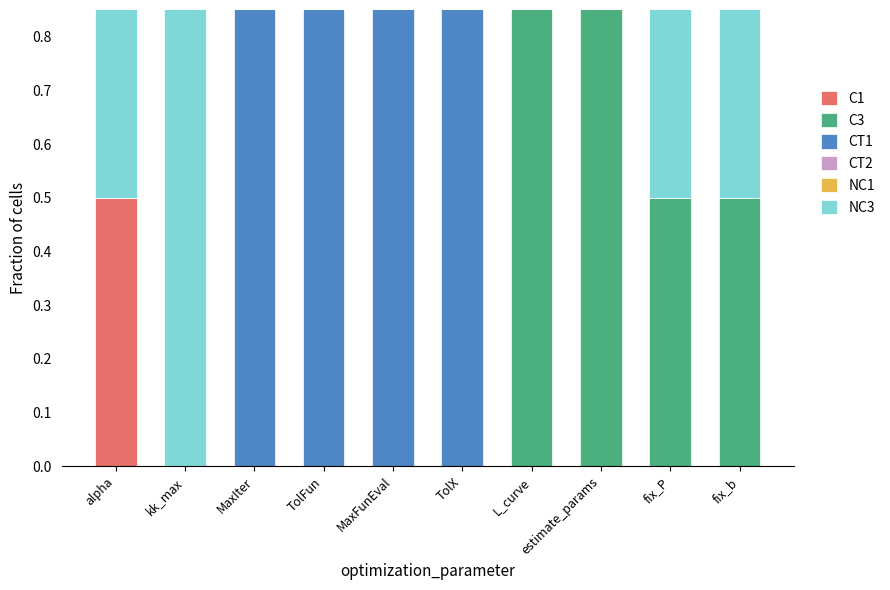

At which category is the sum across all series the highest?

alpha